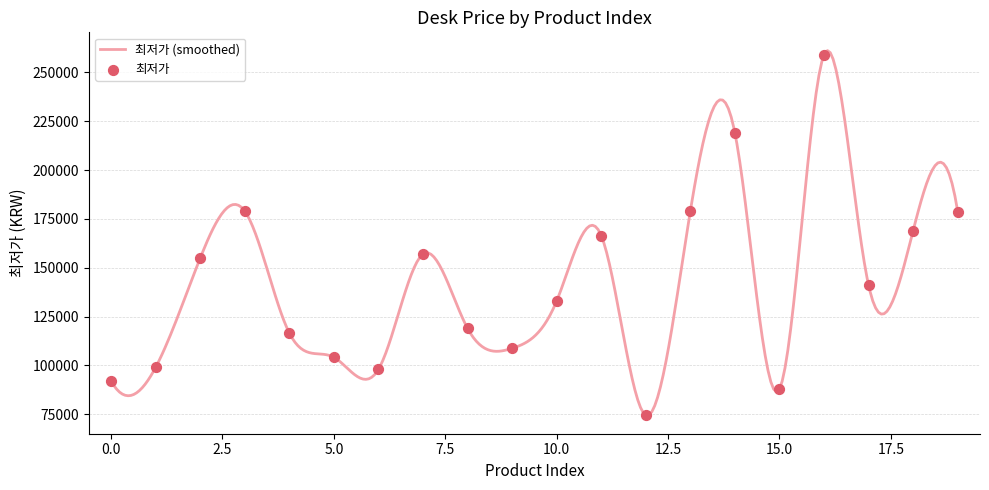

Which has a higher value, 0 or 14?

14